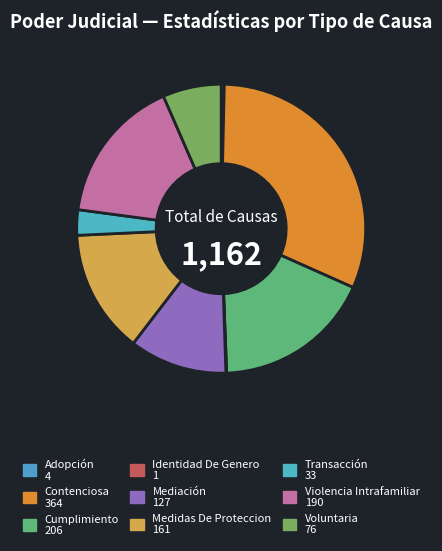

To the nearest percent, what portion does Voluntaria represent?

7%